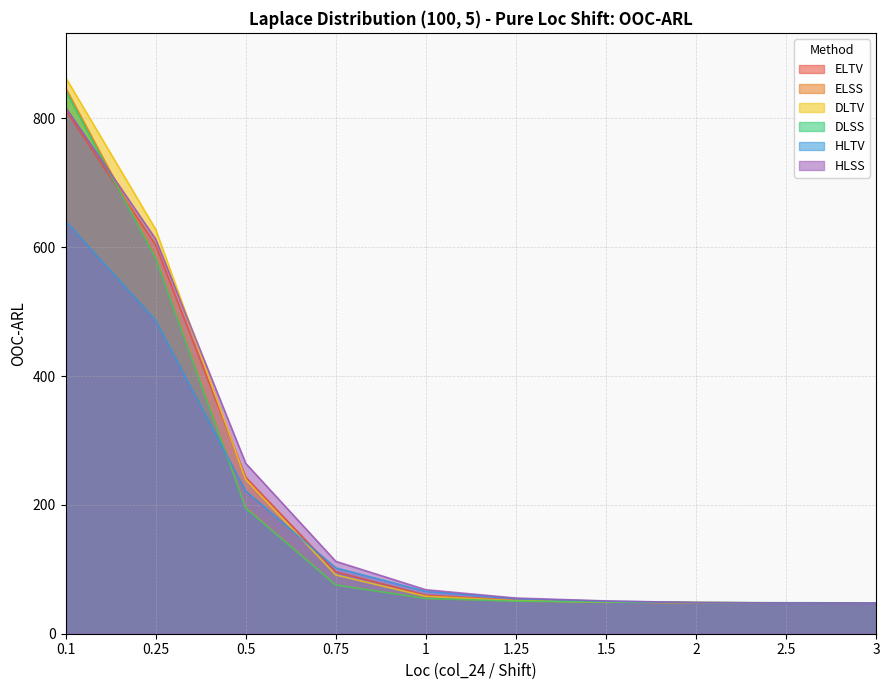

What is the maximum value shown in the chart?

863.7